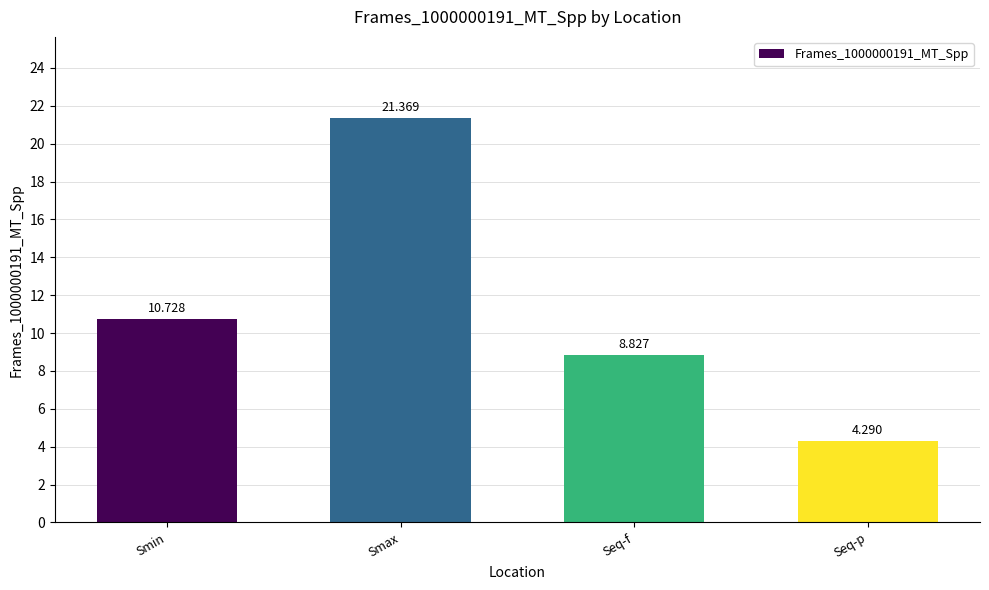

What is the change in value from Smax to Seq-f?

-12.5